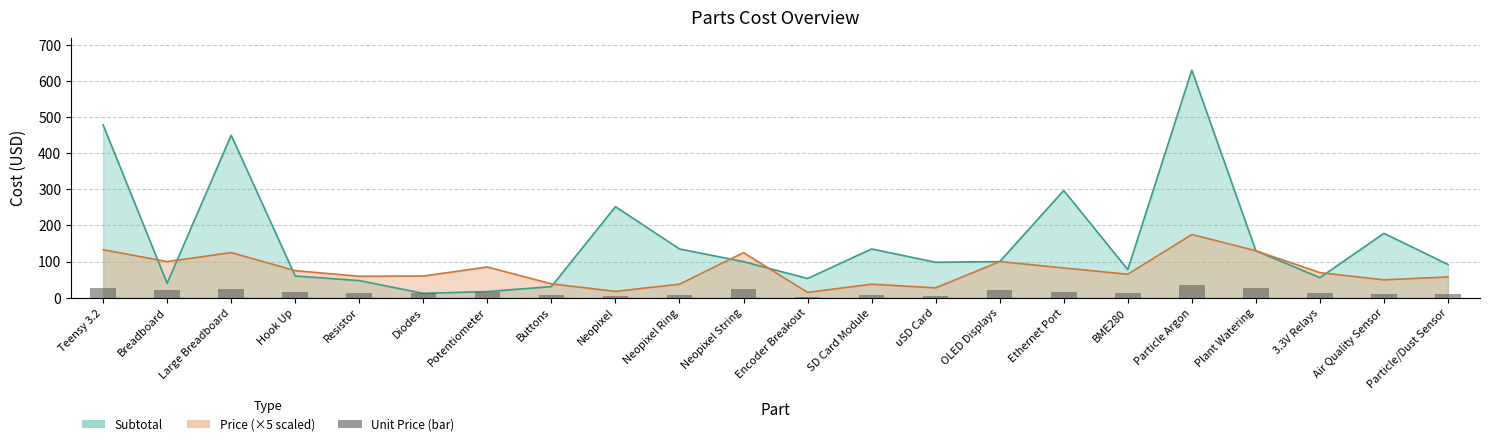

Which series has the widest spread of values?

Subtotal